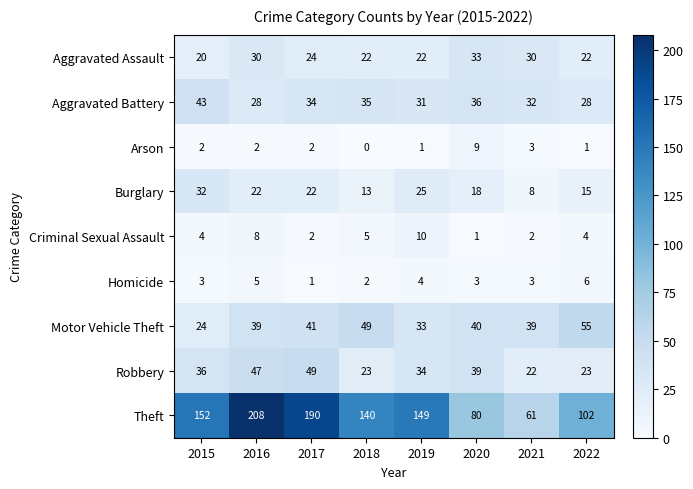

What is the total value across all series at 2019?

309